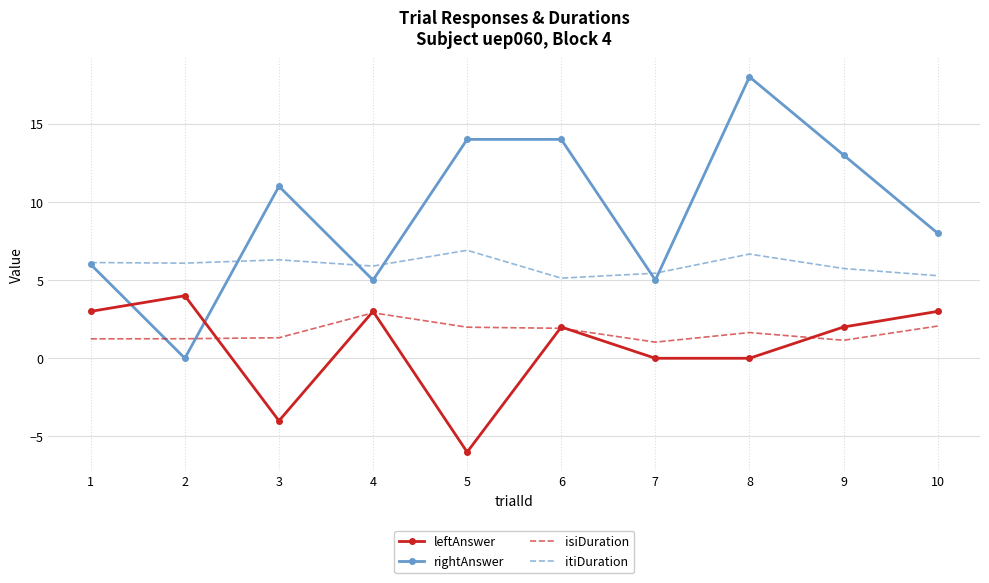

What is the average value of the isiDuration series?

1.7